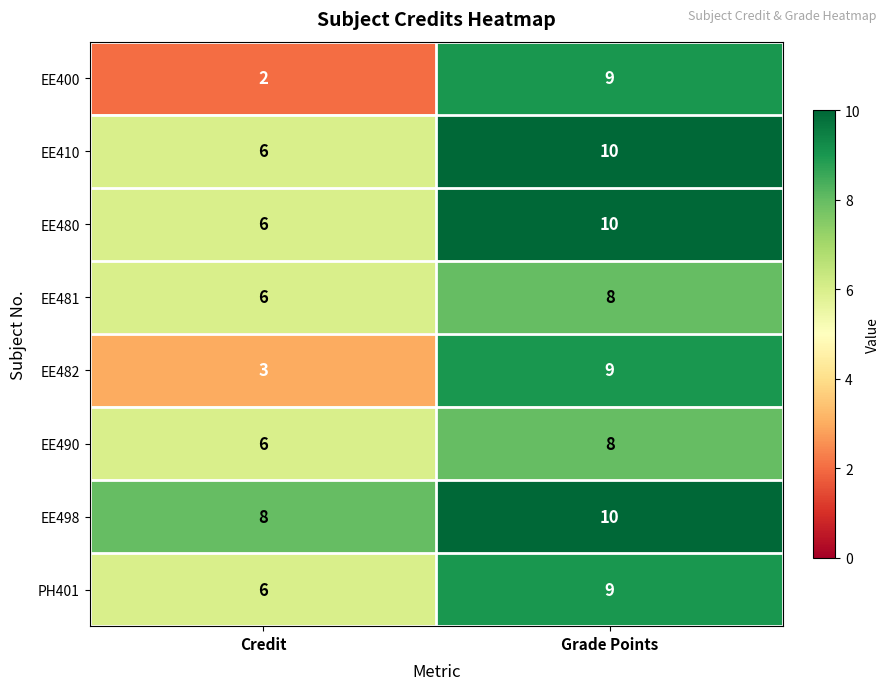

Reading left to right, what are all the values shown in this chart?

EE400: 2	9
EE410: 6	10
EE480: 6	10
EE481: 6	8
EE482: 3	9
EE490: 6	8
EE498: 8	10
PH401: 6	9